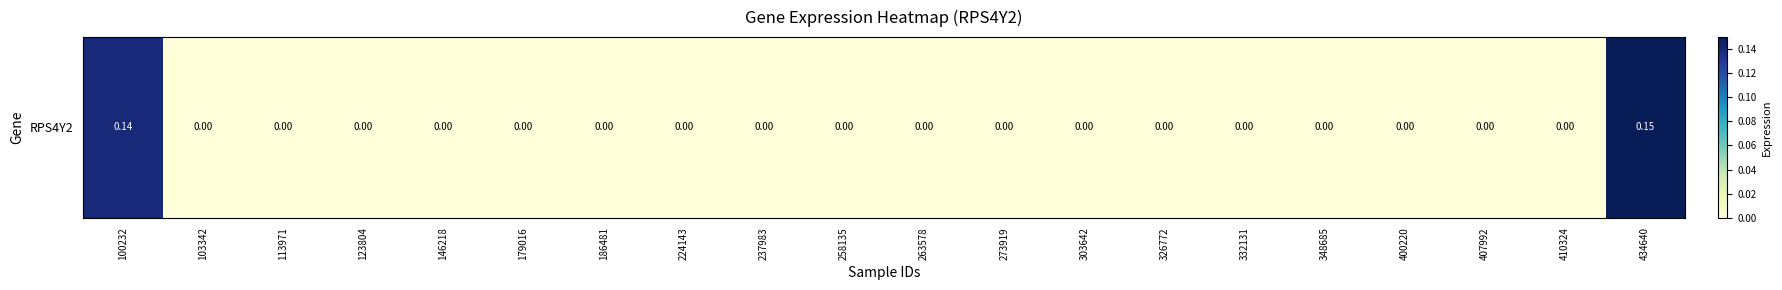

Which category has the highest value across all series?

434640